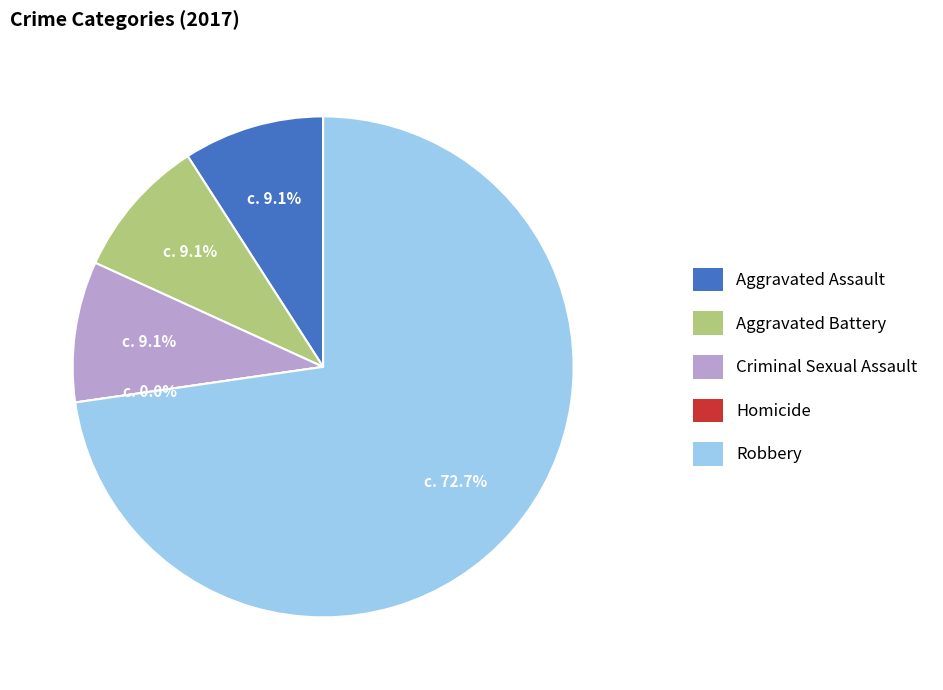

Does any single category account for the majority?

Yes